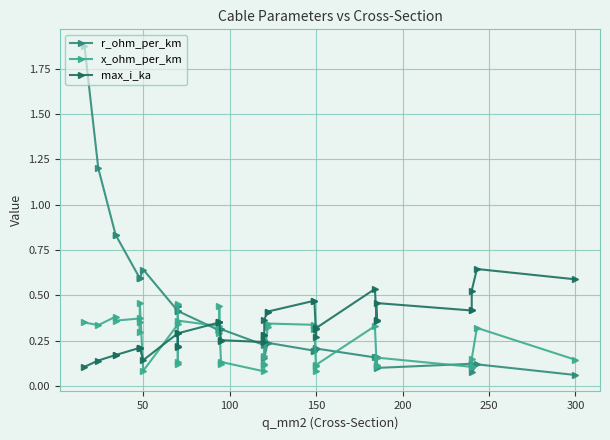

True or false: max_i_ka and x_ohm_per_km cross at least once.

True